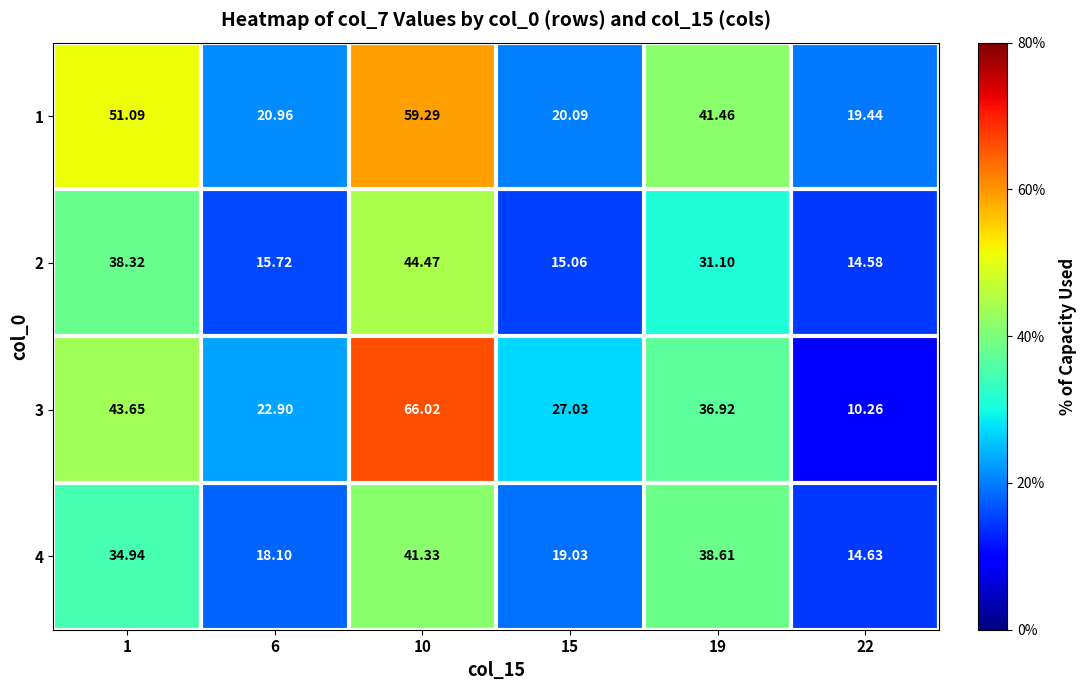

Reading left to right, transcribe all the data shown in this chart.

1: 1=51.1	6=21.0	10=59.3	15=20.1	19=41.5	22=19.4
2: 1=38.3	6=15.7	10=44.5	15=15.1	19=31.1	22=14.6
3: 1=43.6	6=22.9	10=66.0	15=27.0	19=36.9	22=10.3
4: 1=34.9	6=18.1	10=41.3	15=19.0	19=38.6	22=14.6